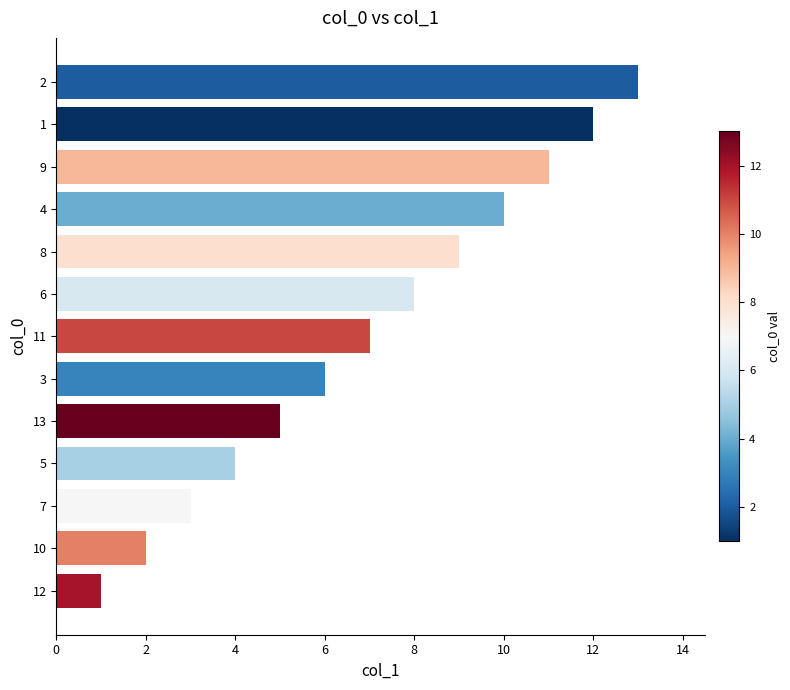

List the labels in order of value, smallest first.

12, 10, 7, 5, 13, 3, 11, 6, 8, 4, 9, 1, 2